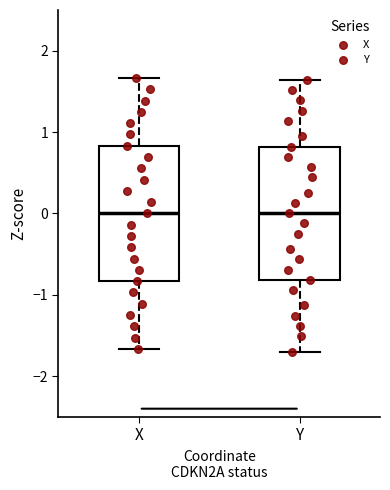

Where is the upper edge of the box for Y on the y-axis? The values are not printed on the chart, so give them approximately, as read against the axis.

0.8